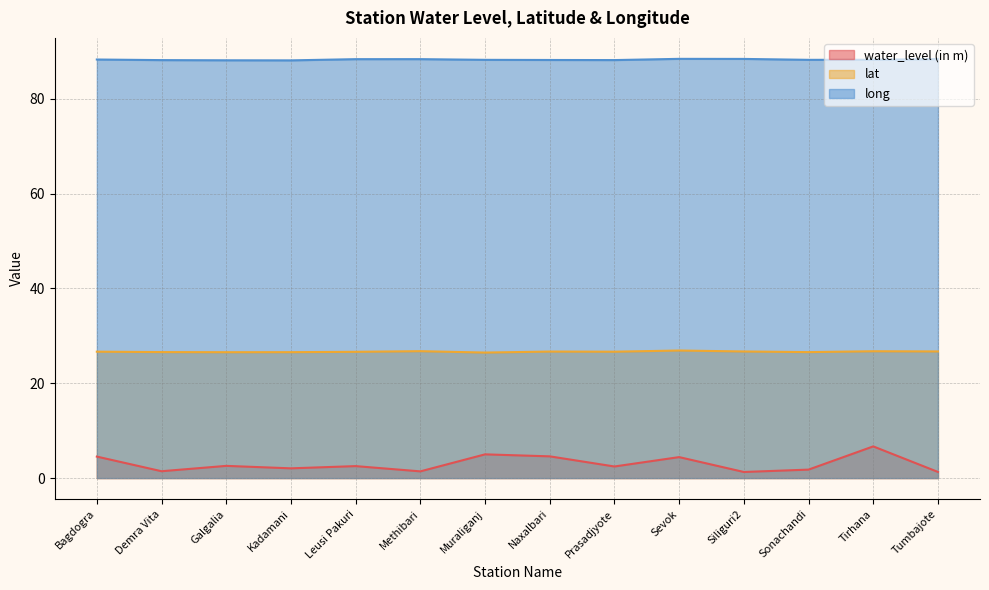

What is the sum of all water_level (in m) values?

42.0